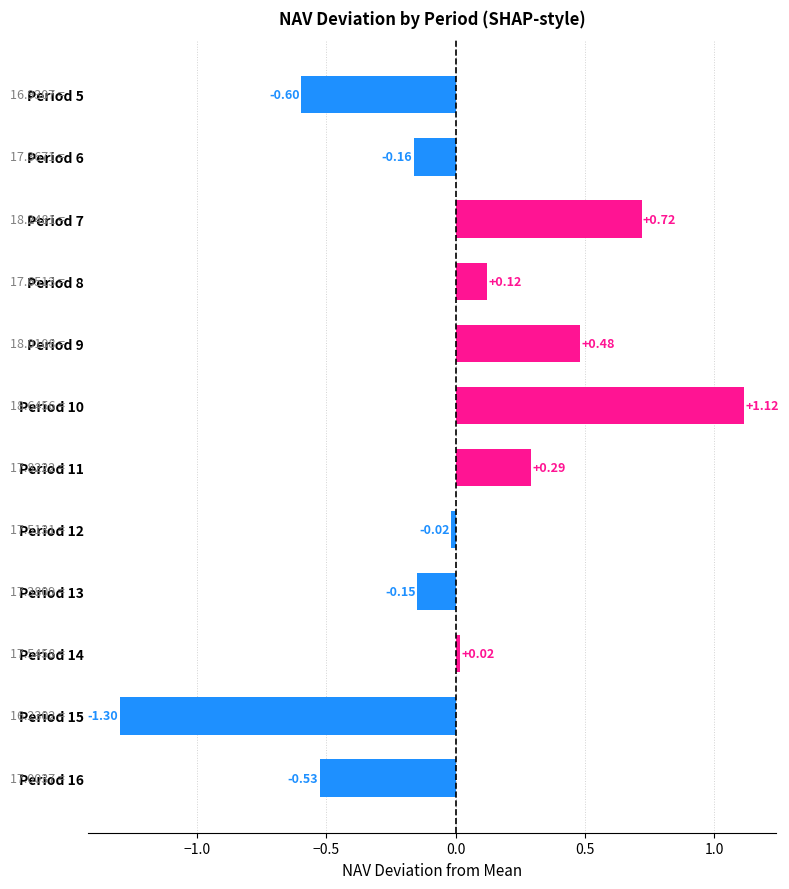

What is the difference between the values at Period 5 and Period 10?

1.7